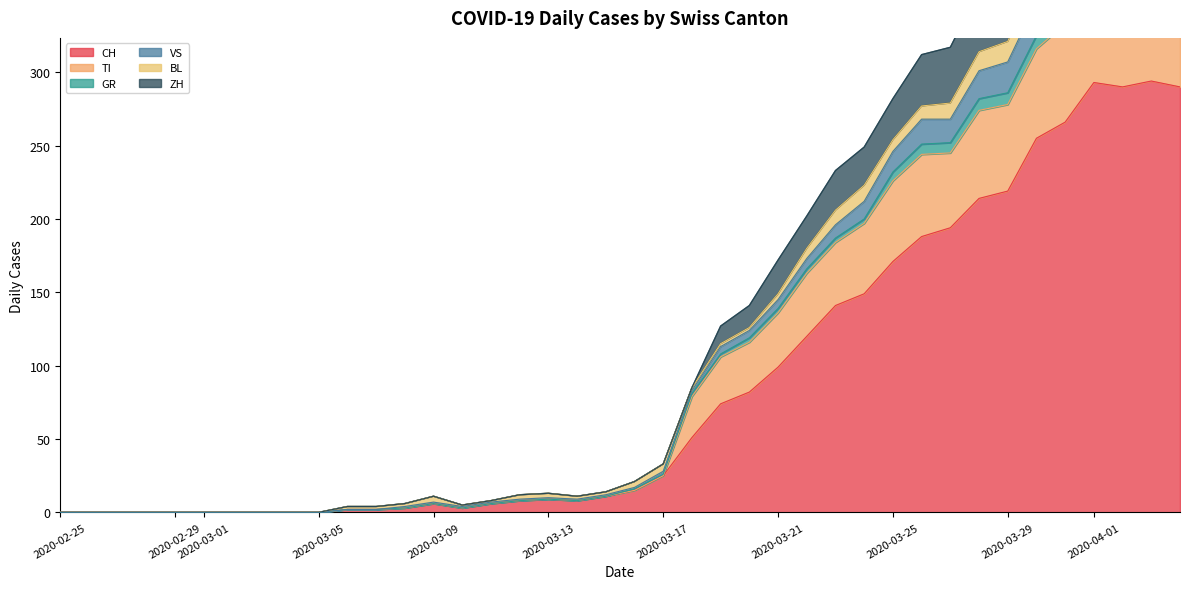

How many interior local peaks does the CH series have?

4